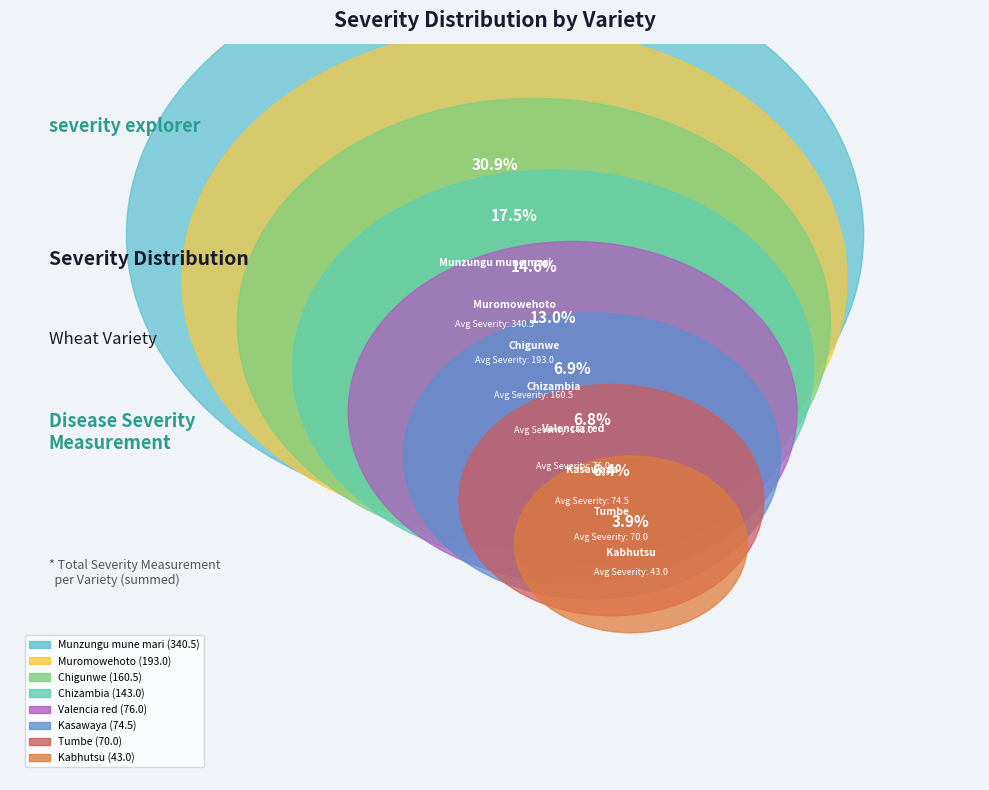

Does Chigunwe represent more than half of the total?

No